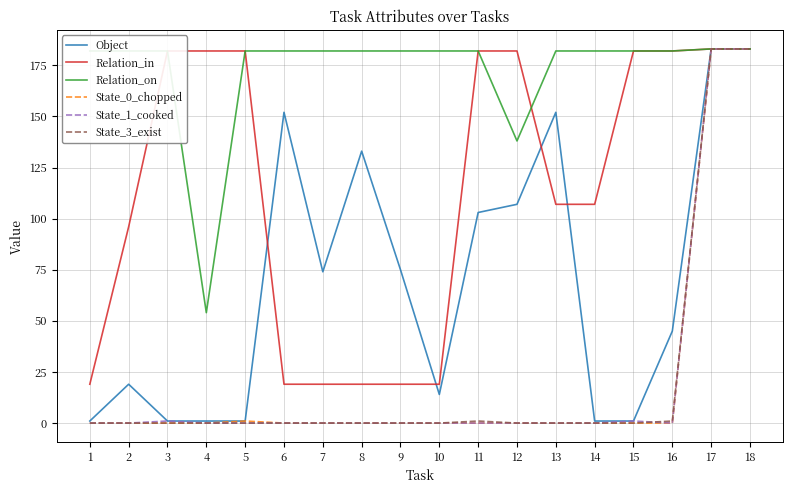

What is the total value across all series at 8?

334